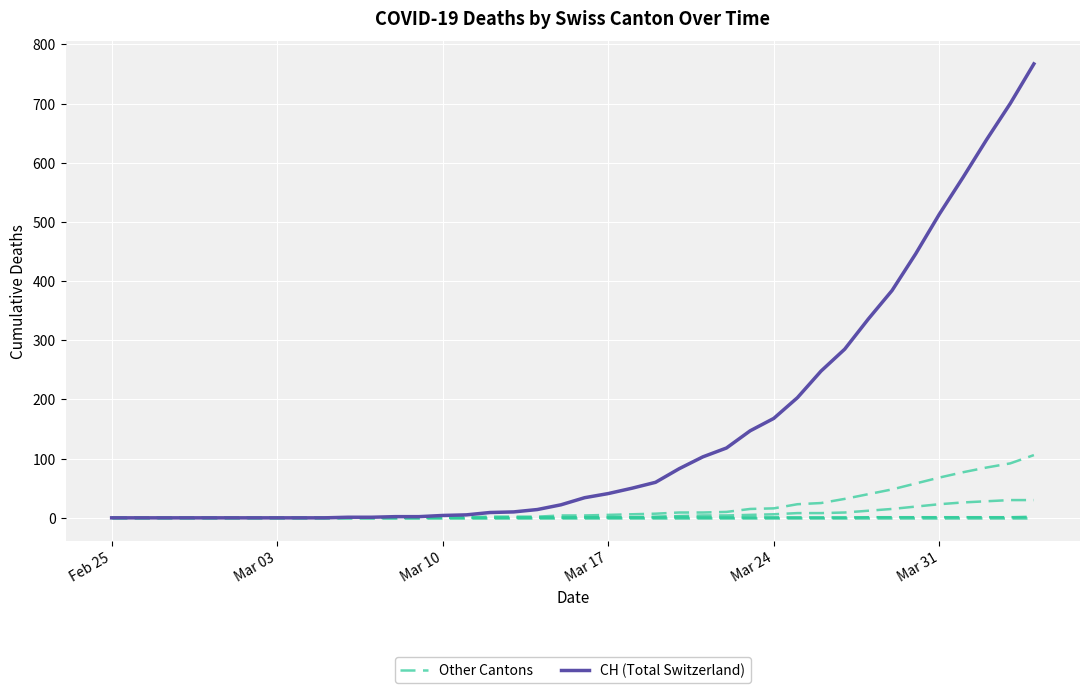

What are all the series names shown in the legend?

Other Cantons, CH (Total Switzerland)